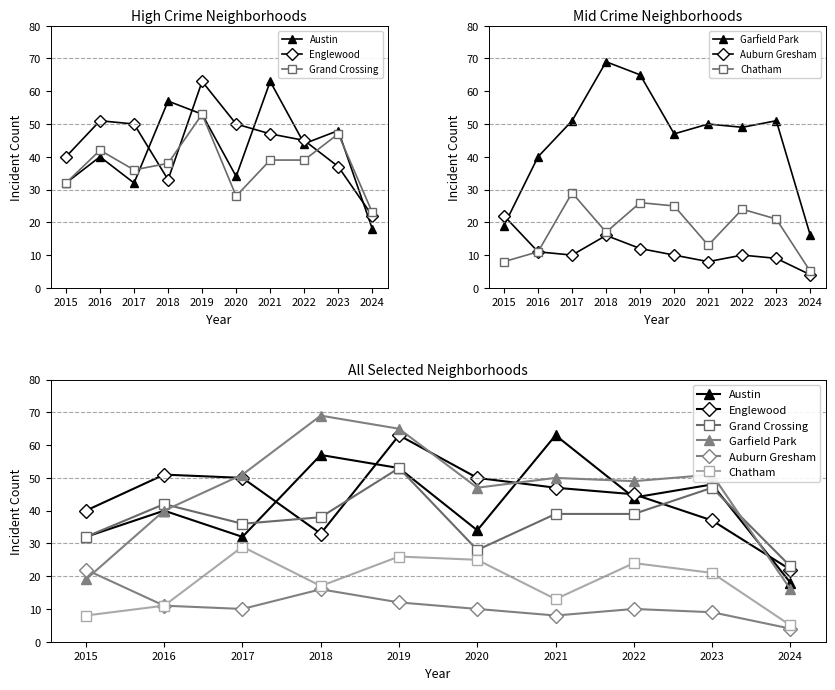

What is the value of the Auburn Gresham point at the 4th from the left?

16